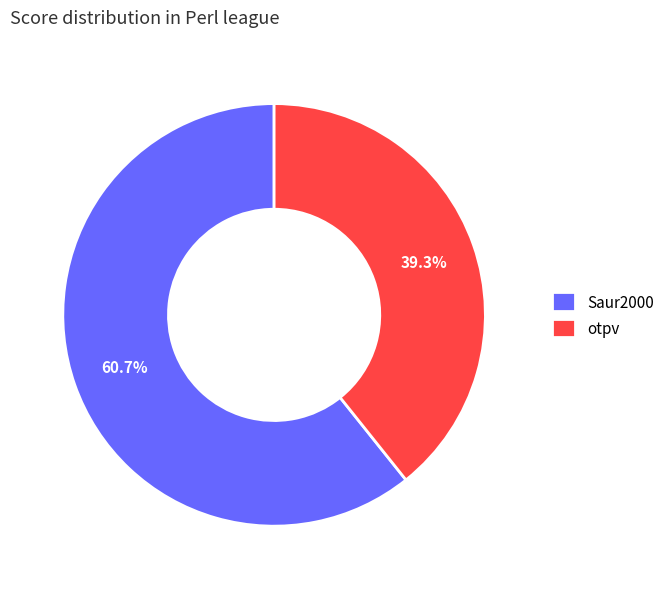

To the nearest percent, what percentage of the pie is otpv?

39%